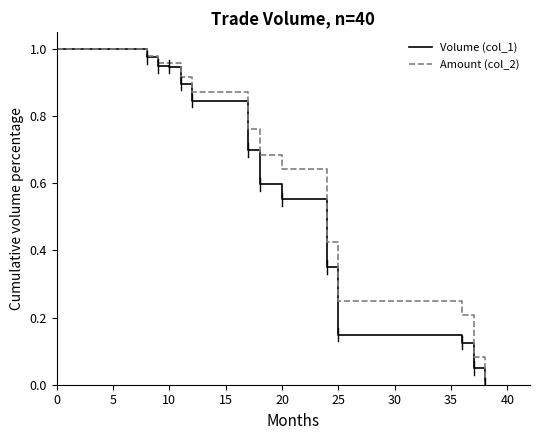

List the series in order of their overall mean, lowest first.

Volume (col_1), Amount (col_2)